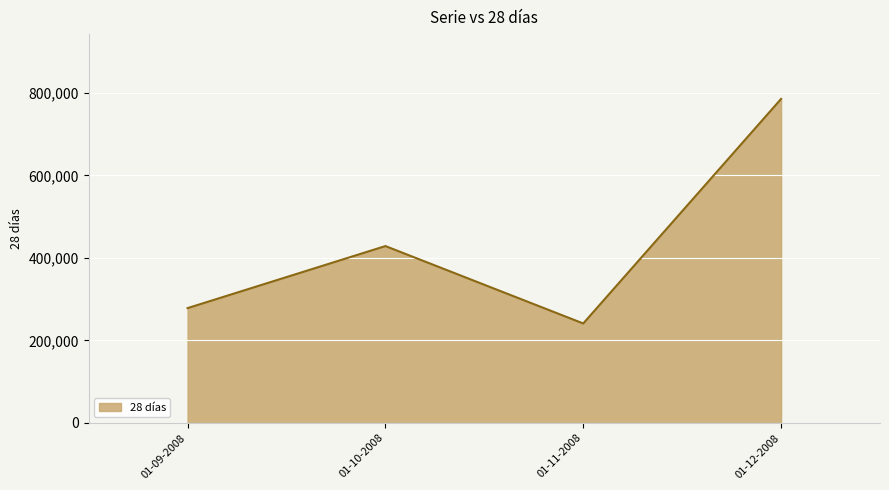

The value at 01-09-2008 is 366733. True or false?

False